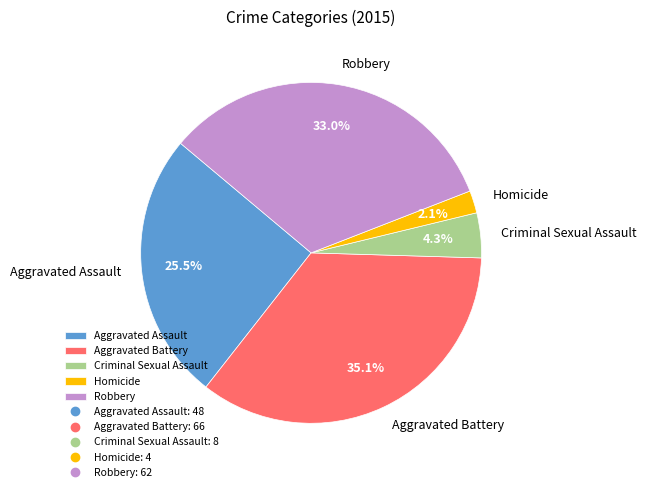

Is there a majority slice in this chart?

No